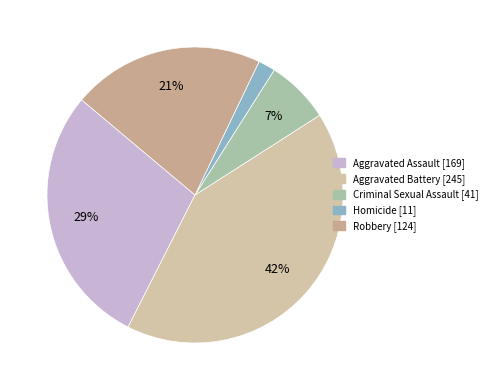

True or false: Robbery accounts for 11% of the total.

False